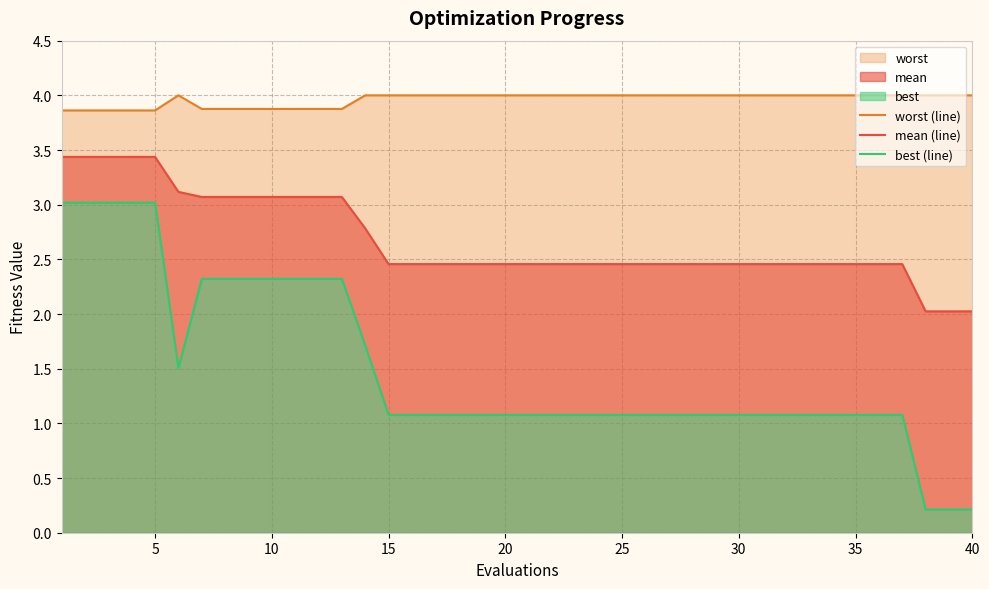

What is the minimum value for mean (line)?

2.0